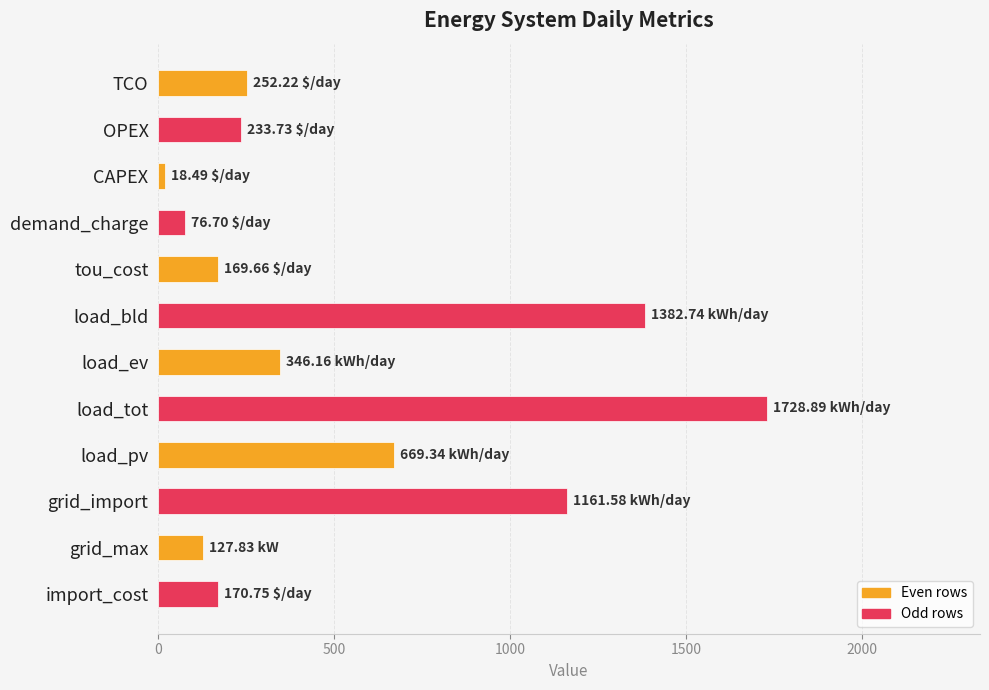

What is the sum of the values at load_bld and demand_charge?

1459.4